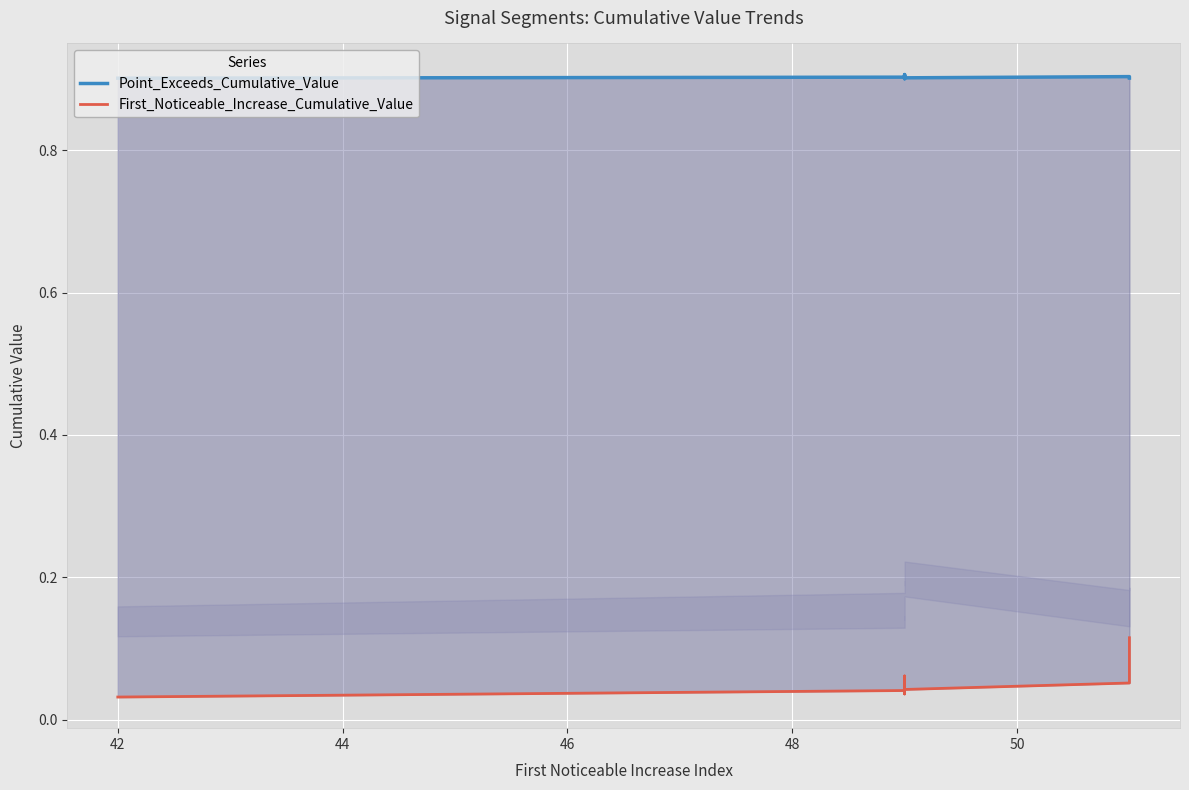

Is it true that Point_Exceeds_Cumulative_Value equals 0.4 at 44?

False